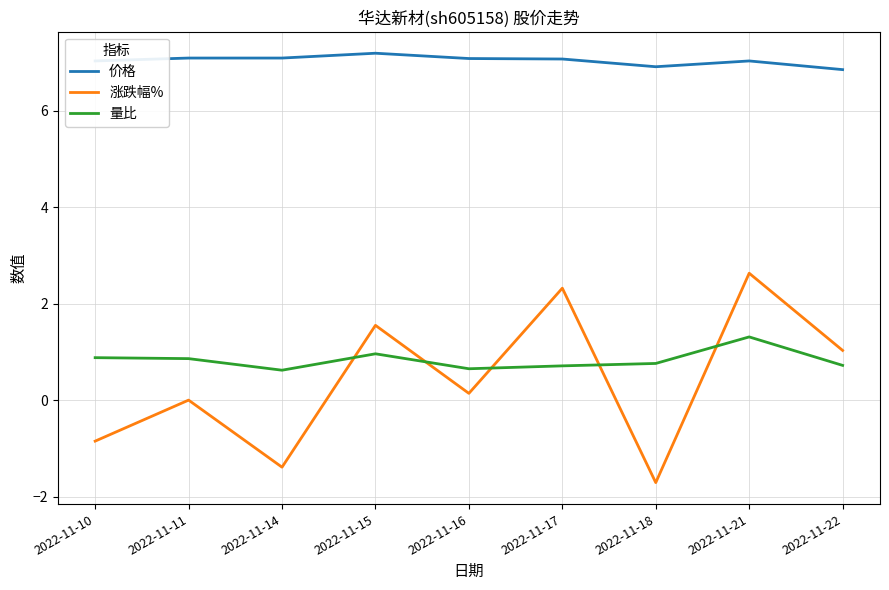

What is the spread (max minus min) of values at 2022-11-21?

5.7